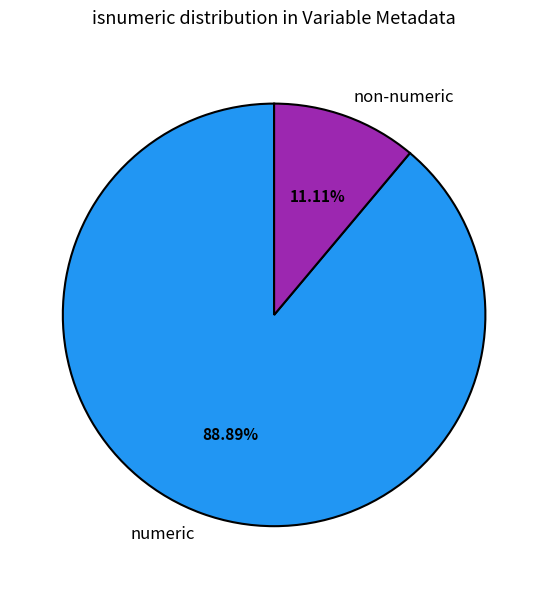

Approximately how many times larger is the value at numeric compared to non-numeric?

8.0